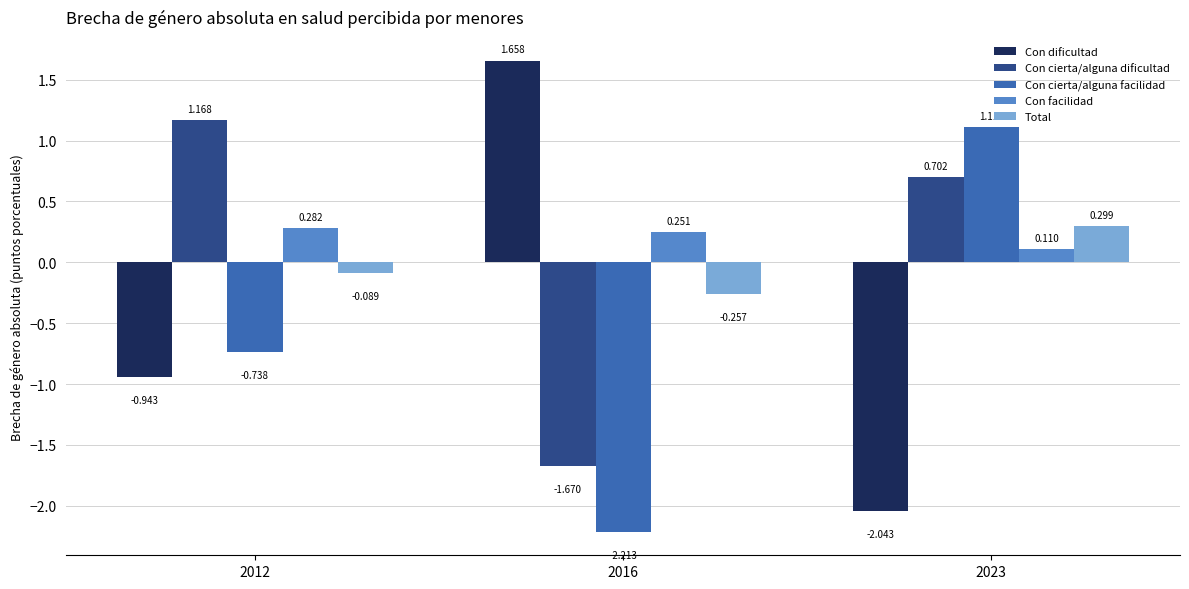

Which series has the largest range (max minus min)?

Con dificultad